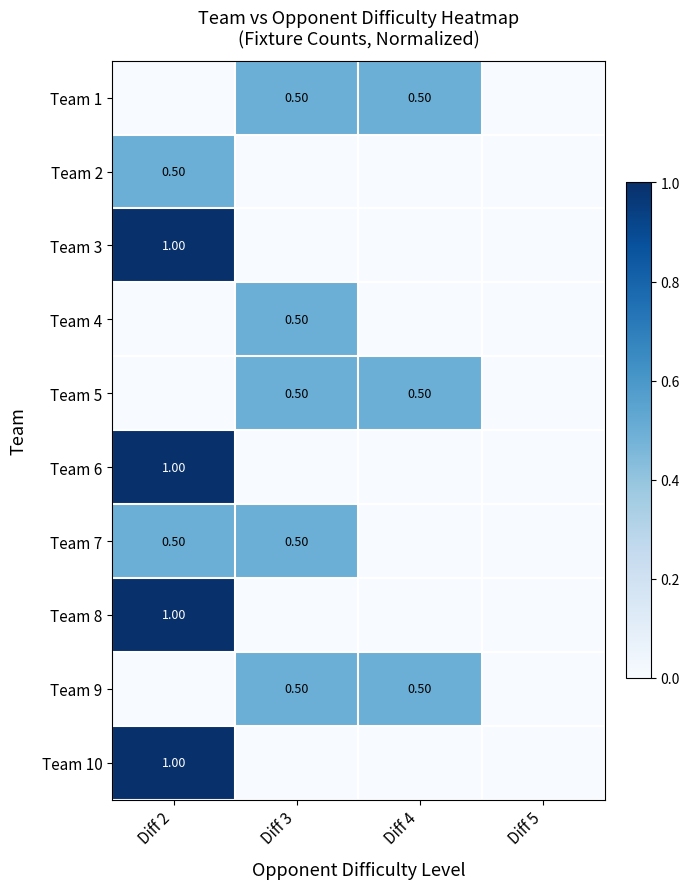

List the labels in order of Team 3 value, largest first.

Diff 2, Diff 3, Diff 4, Diff 5